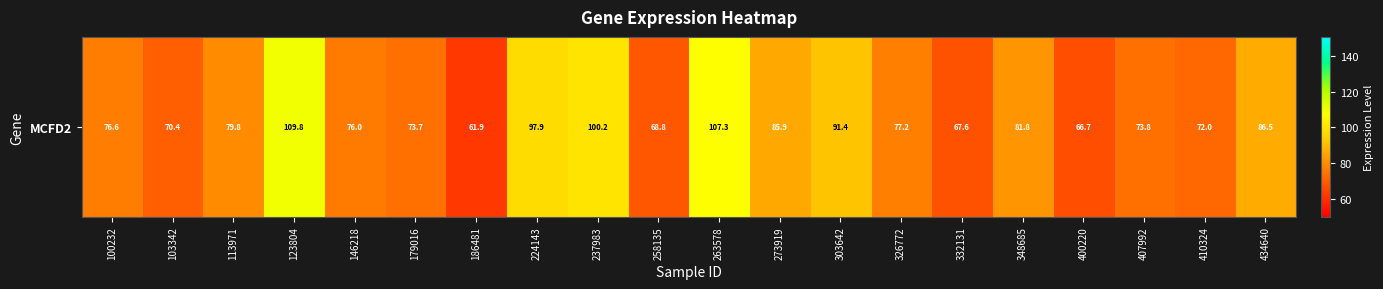

What is the minimum value shown in the chart?

61.9